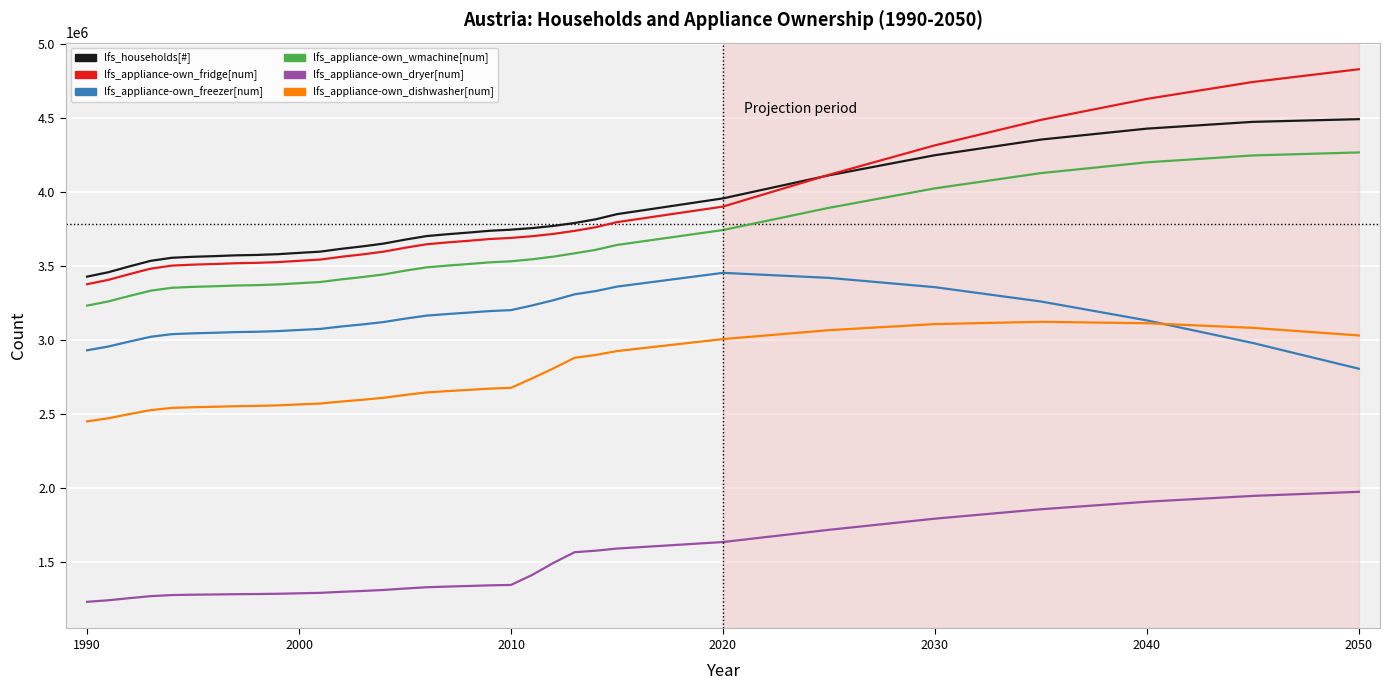

True or false: lfs_households[#] and lfs_appliance-own_dryer[num] cross at least once.

False